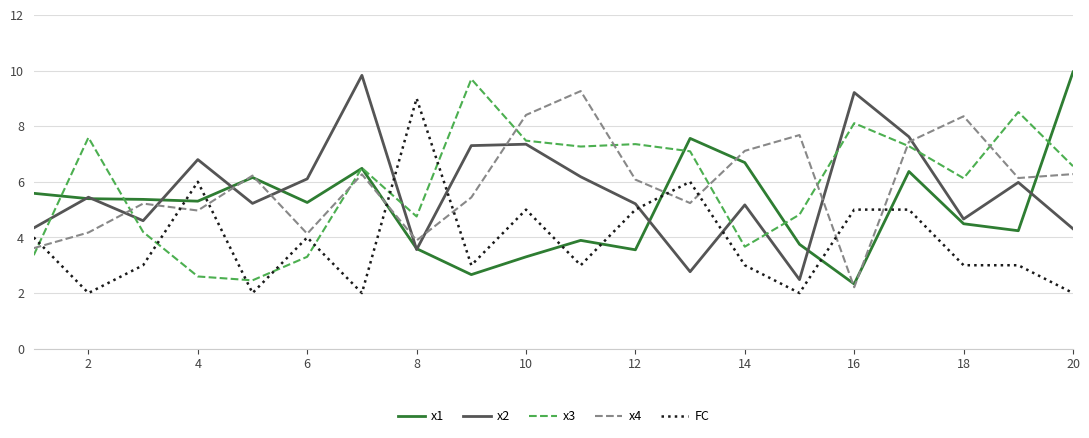

What is the highest value of the x4 series?

9.3